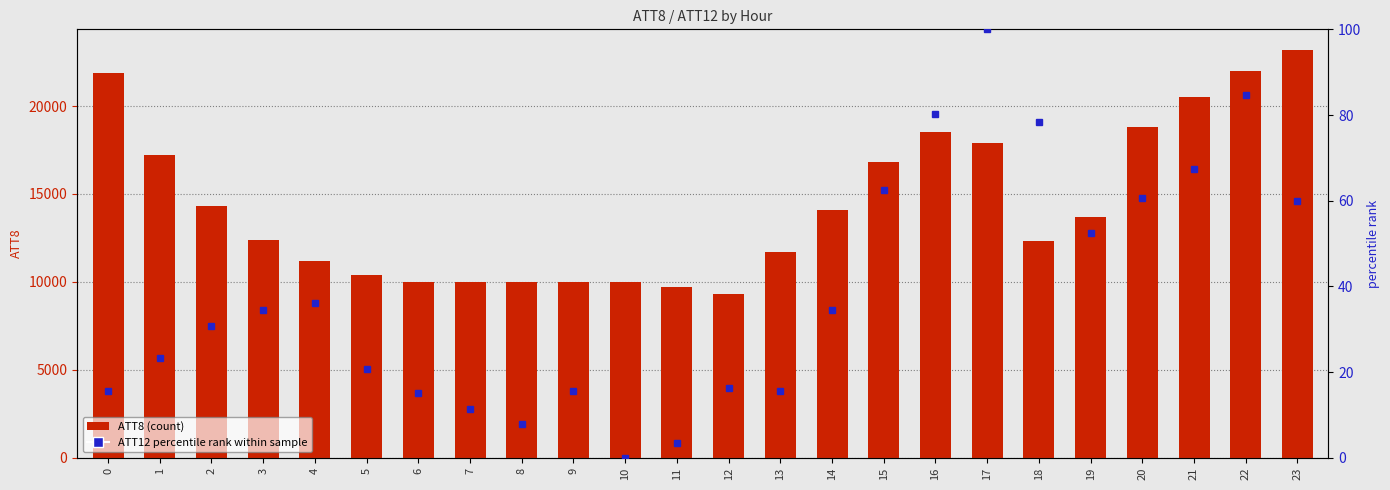

What is the difference between the maximum and second lowest values in the ATT12 percentile rank series?

96.4